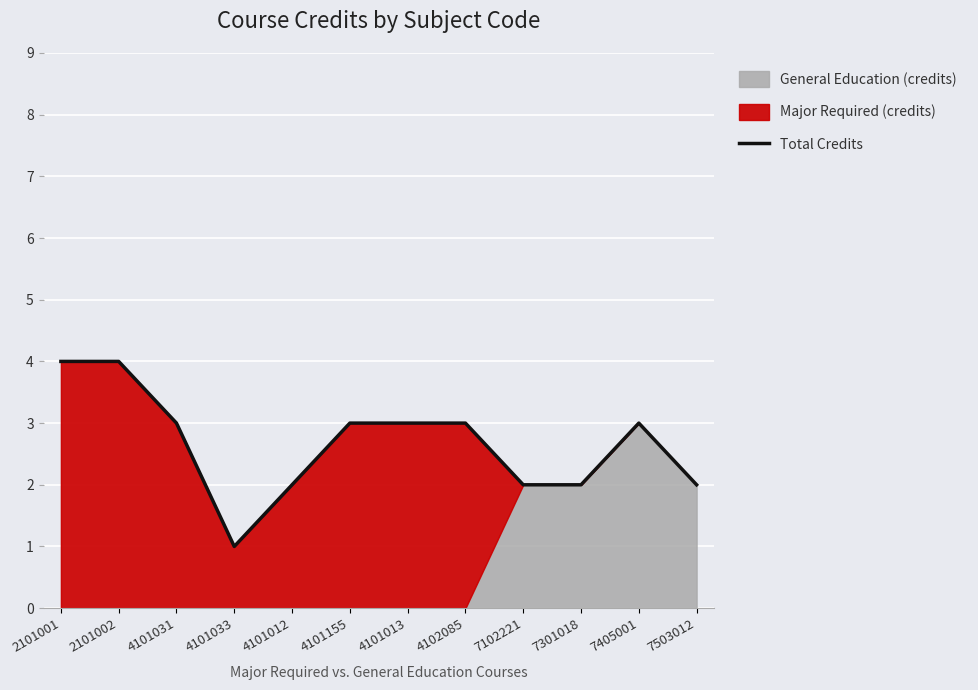

The value at 4102085 is 3. True or false?

True